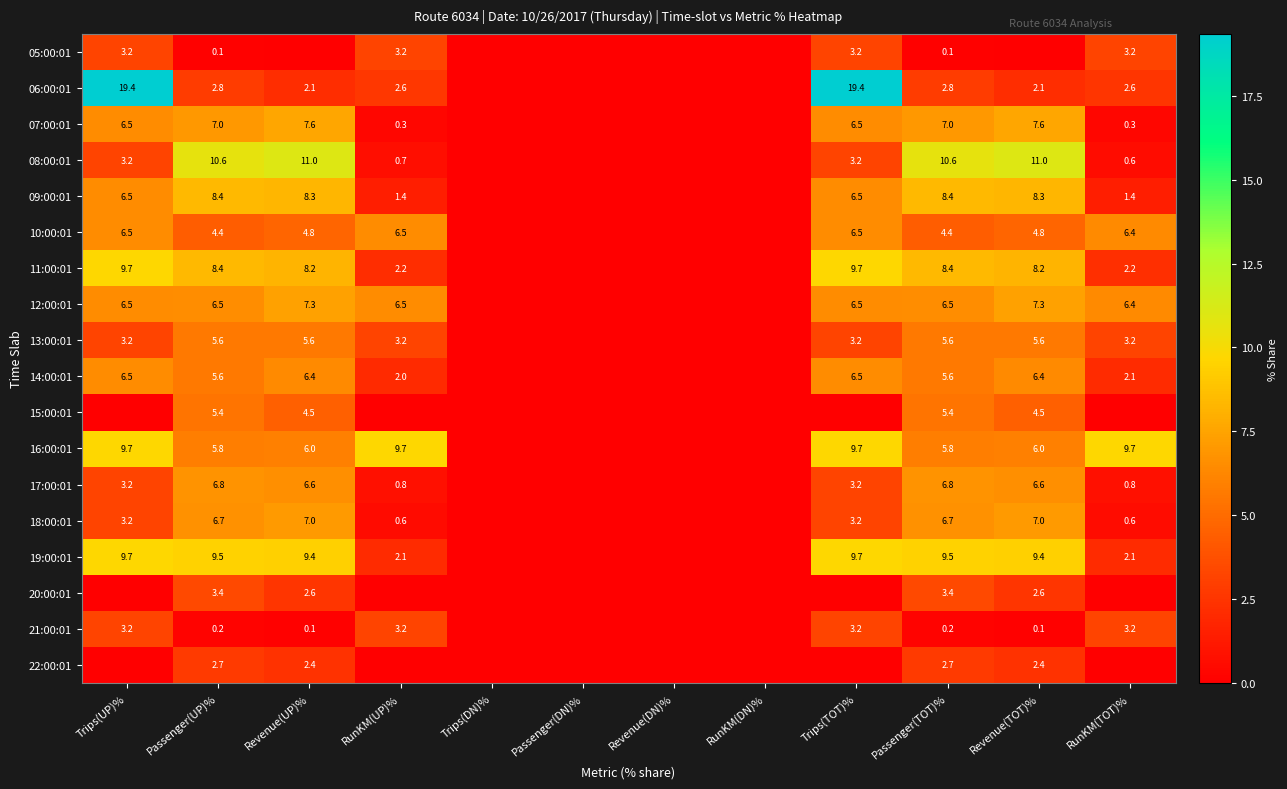

The value of 16:00:01 at Trips(UP)% is 9.7. True or false?

True